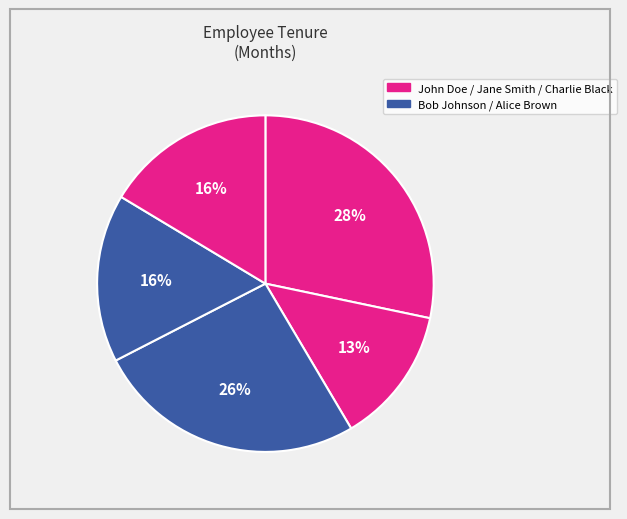

How many segments does this pie chart have?

5